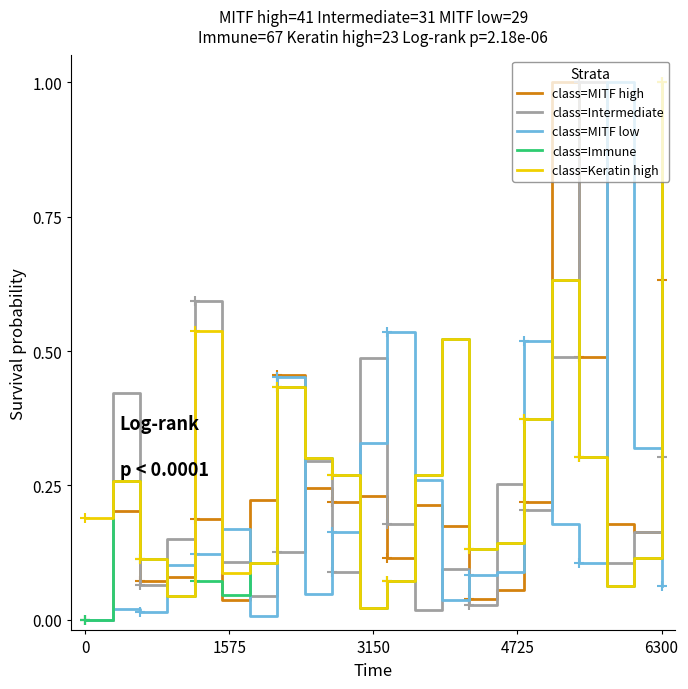

Count the number of categories in the chart.

22